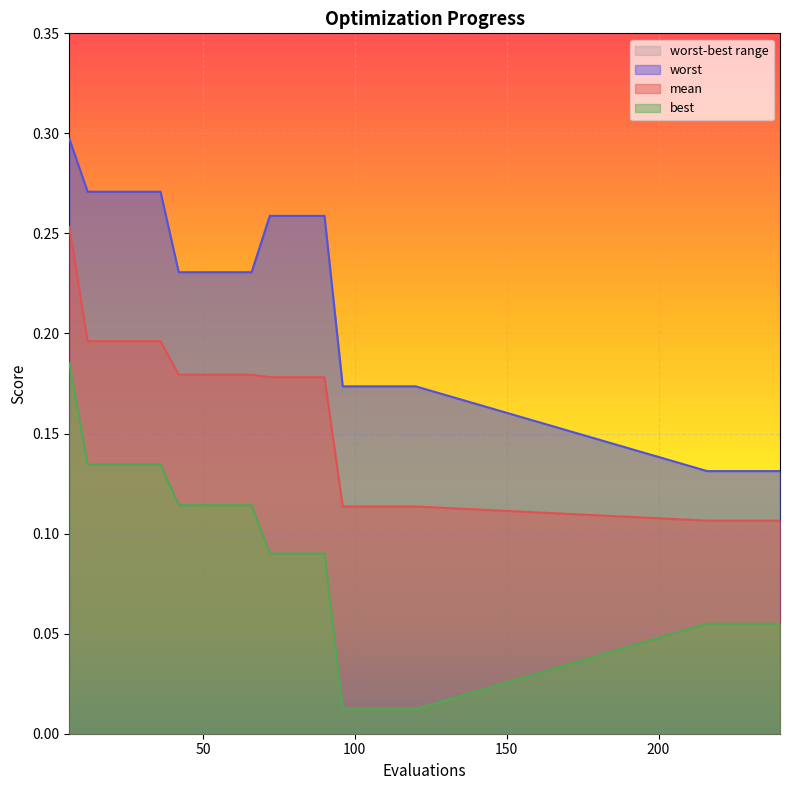

Is it true that best equals 0.1 at 42?

True